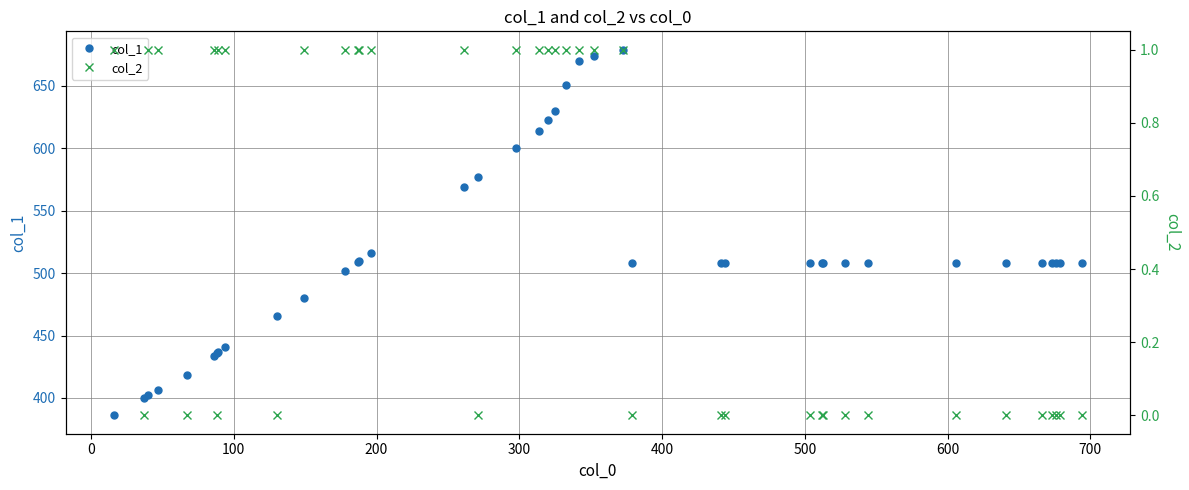

True or false: col_2 and col_1 cross at least once.

False